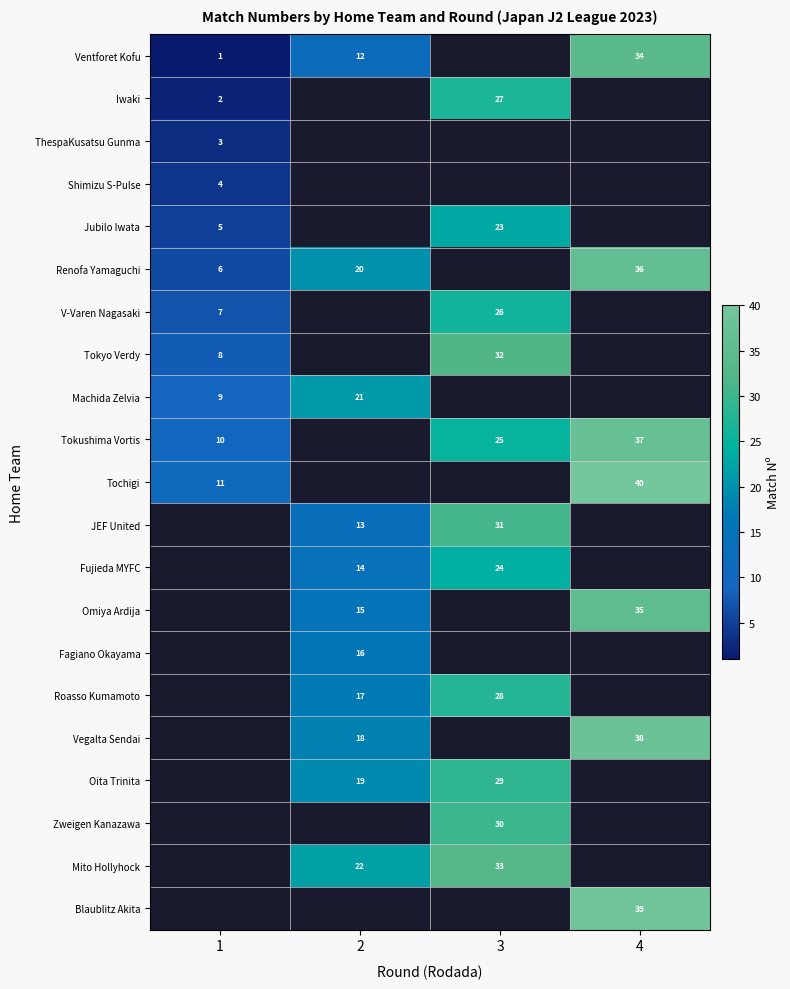

The Iwaki series shows 3 at 1. True or false?

False